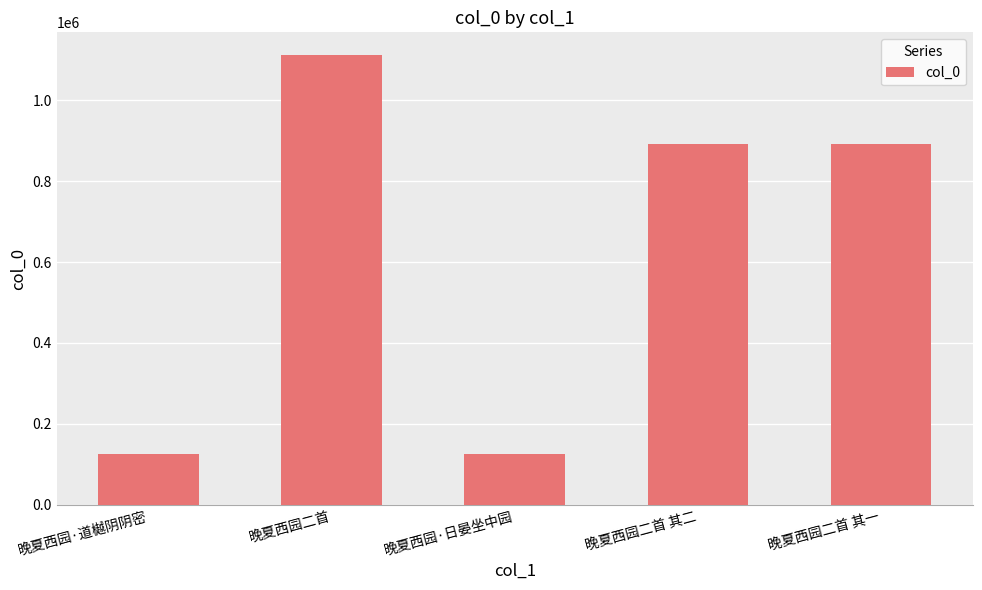

Which has a higher value, 晚夏西园·日晏坐中园 or 晚夏西园二首?

晚夏西园二首